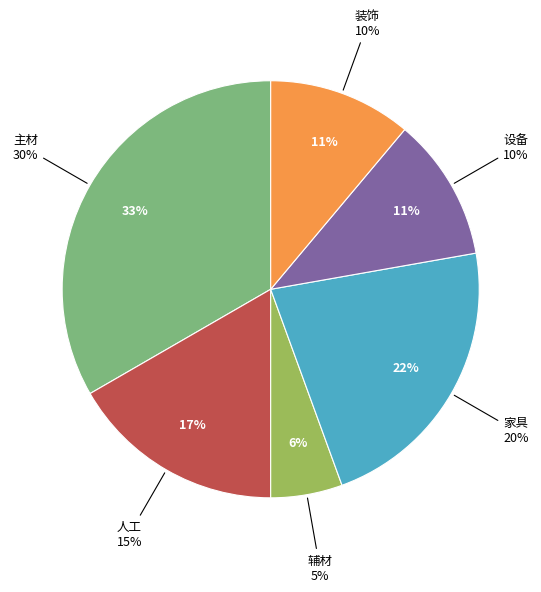

Is 装饰 the majority of the pie?

No